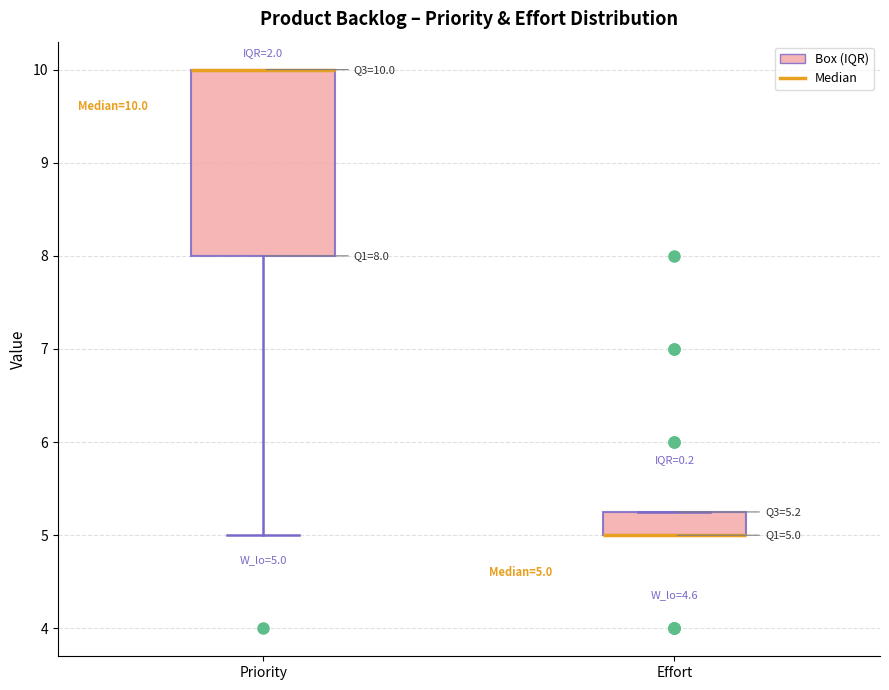

Which box is the tallest, from its lower edge to its upper edge?

Priority